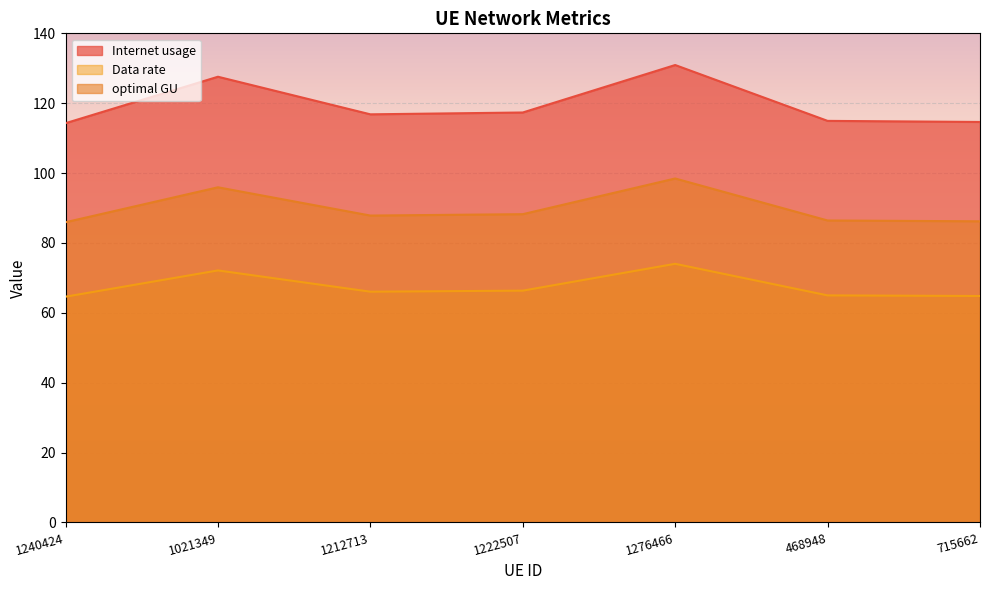

At 1276466, list the series in order from largest to smallest.

Internet usage, optimal GU, Data rate